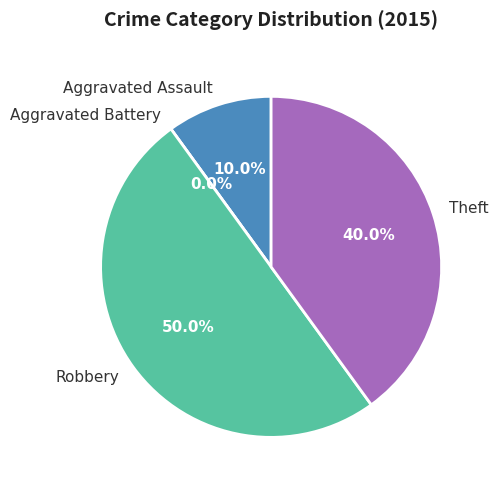

What portion of the pie excludes Robbery?

50.0%